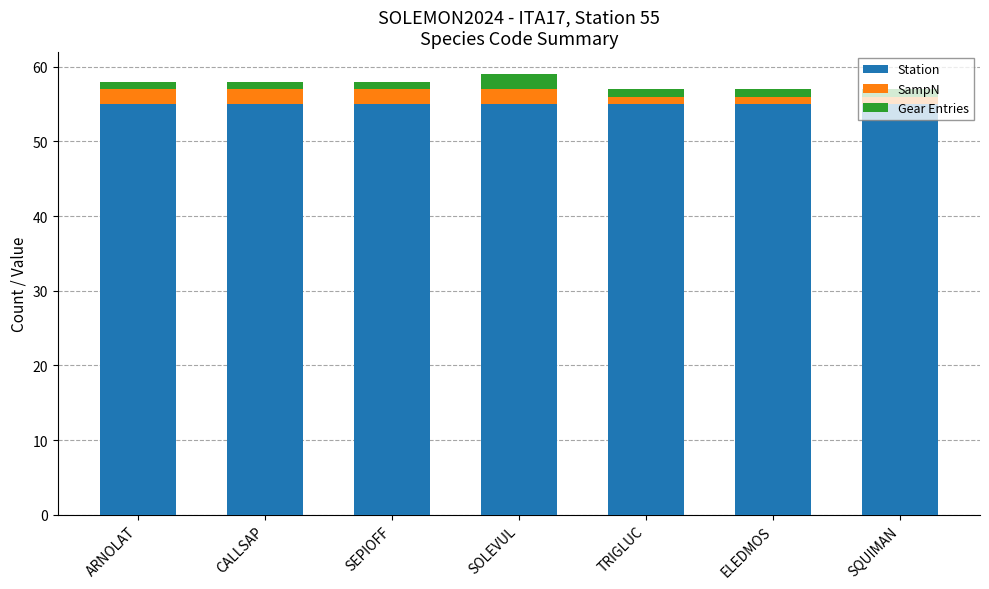

What is the maximum value for Station?

55